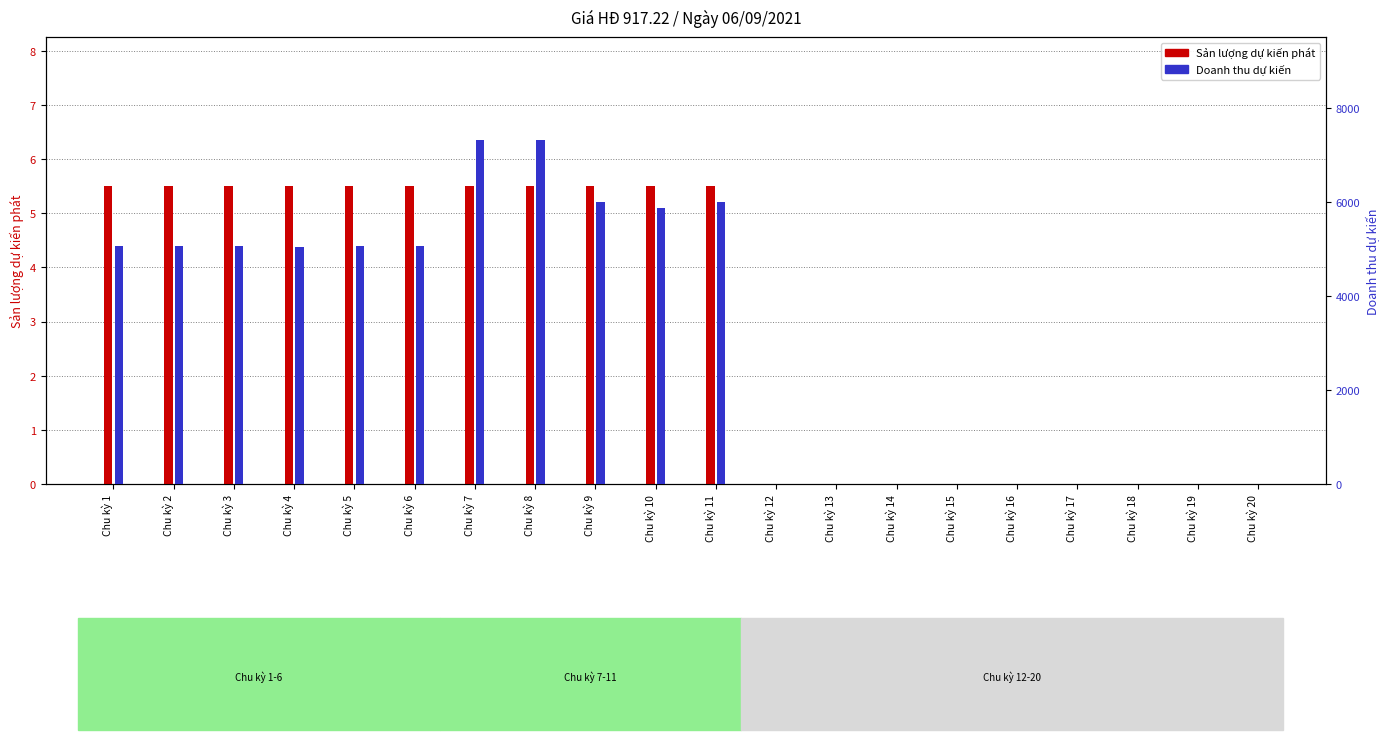

What is the difference between the maximum and minimum values in the Sản lượng dự kiến phát series?

5.5